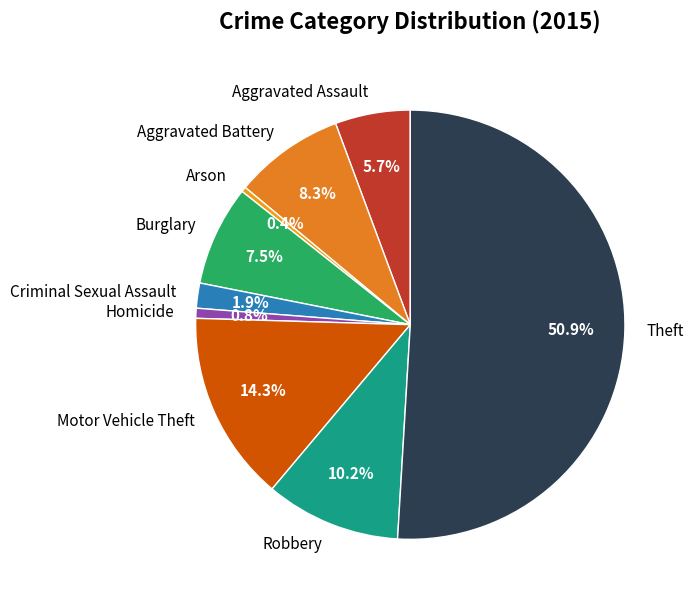

Which slice is the largest?

Theft